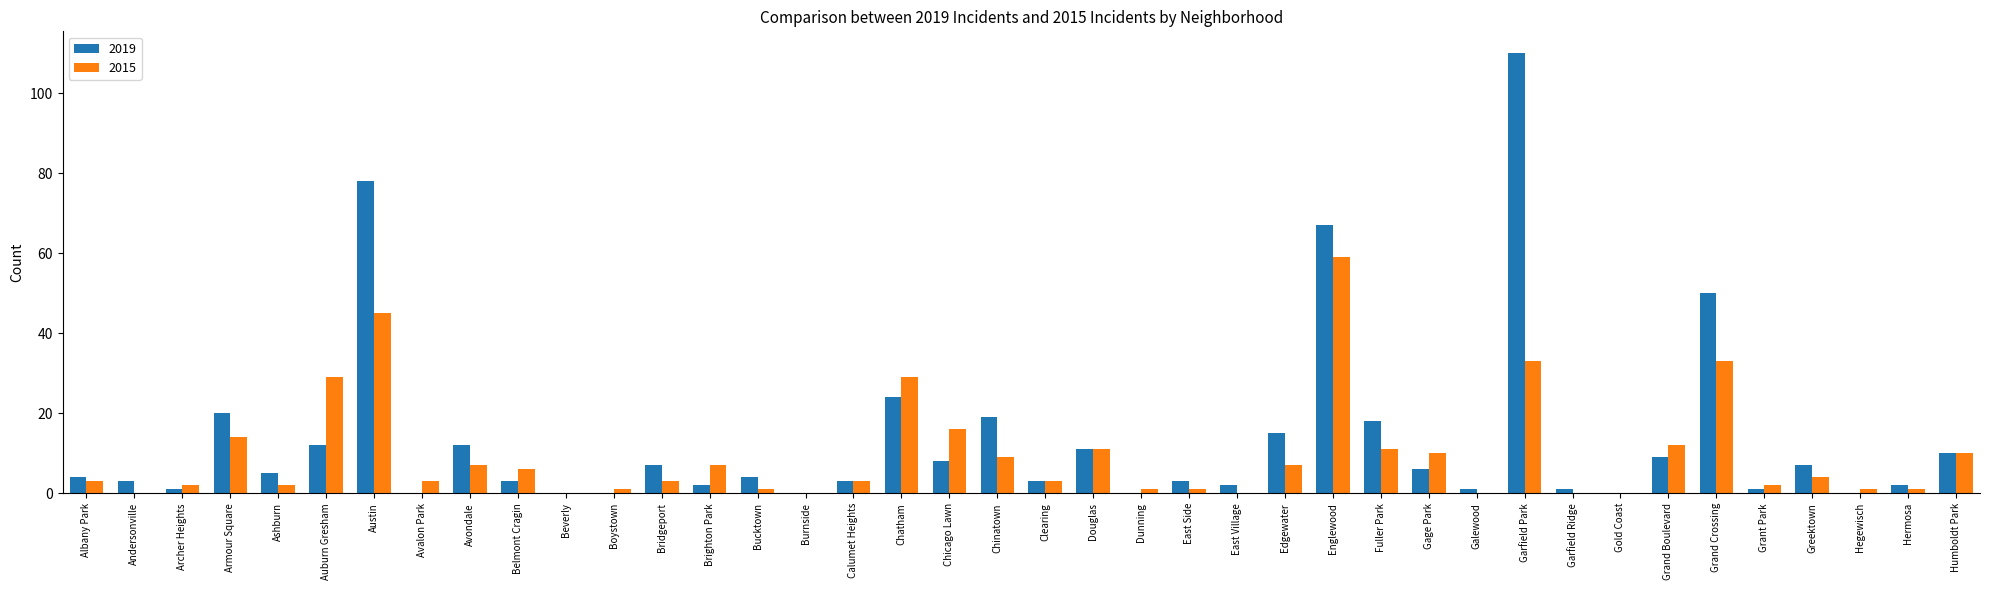

What is the total value across all series at Chinatown?

28